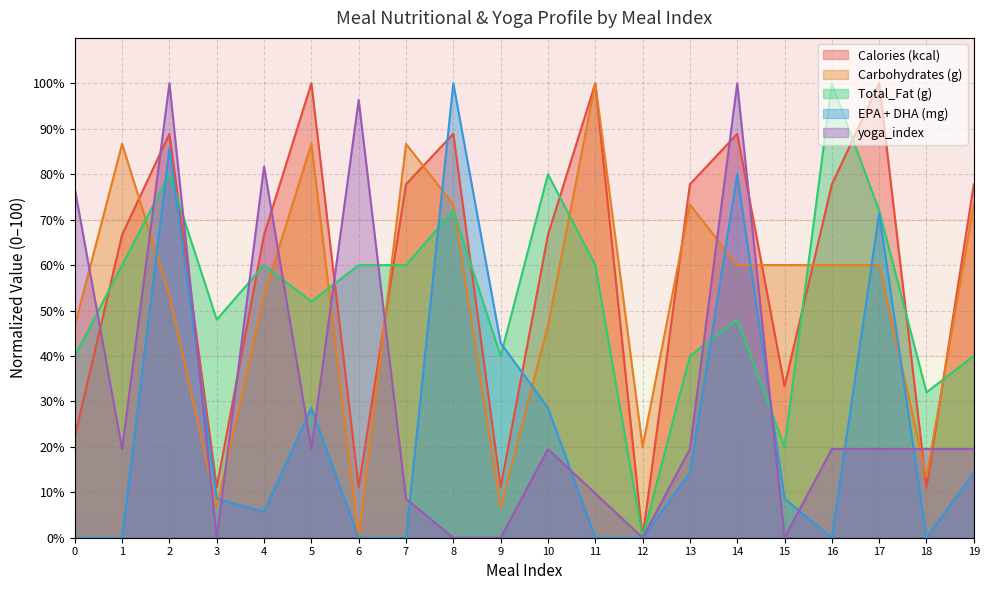

True or false: EPA + DHA (mg) has a value of 73.6 at 9.

False